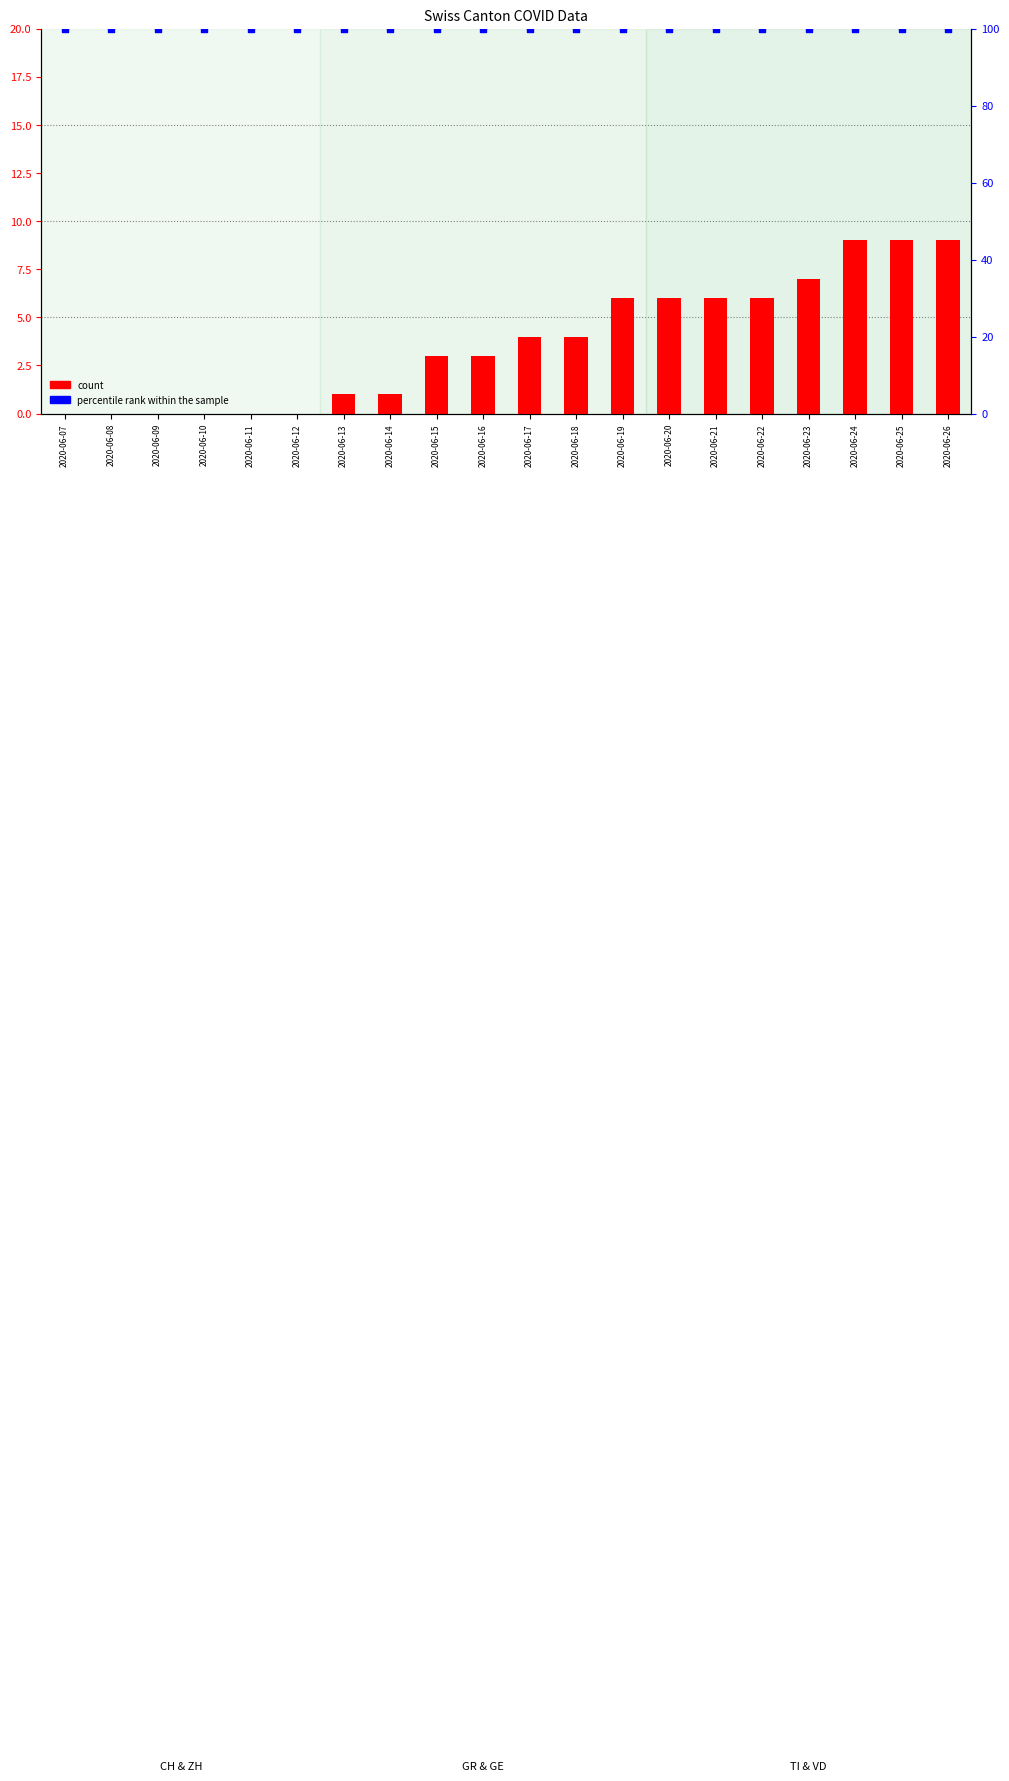

Which series reaches the minimum Y coordinate?

count